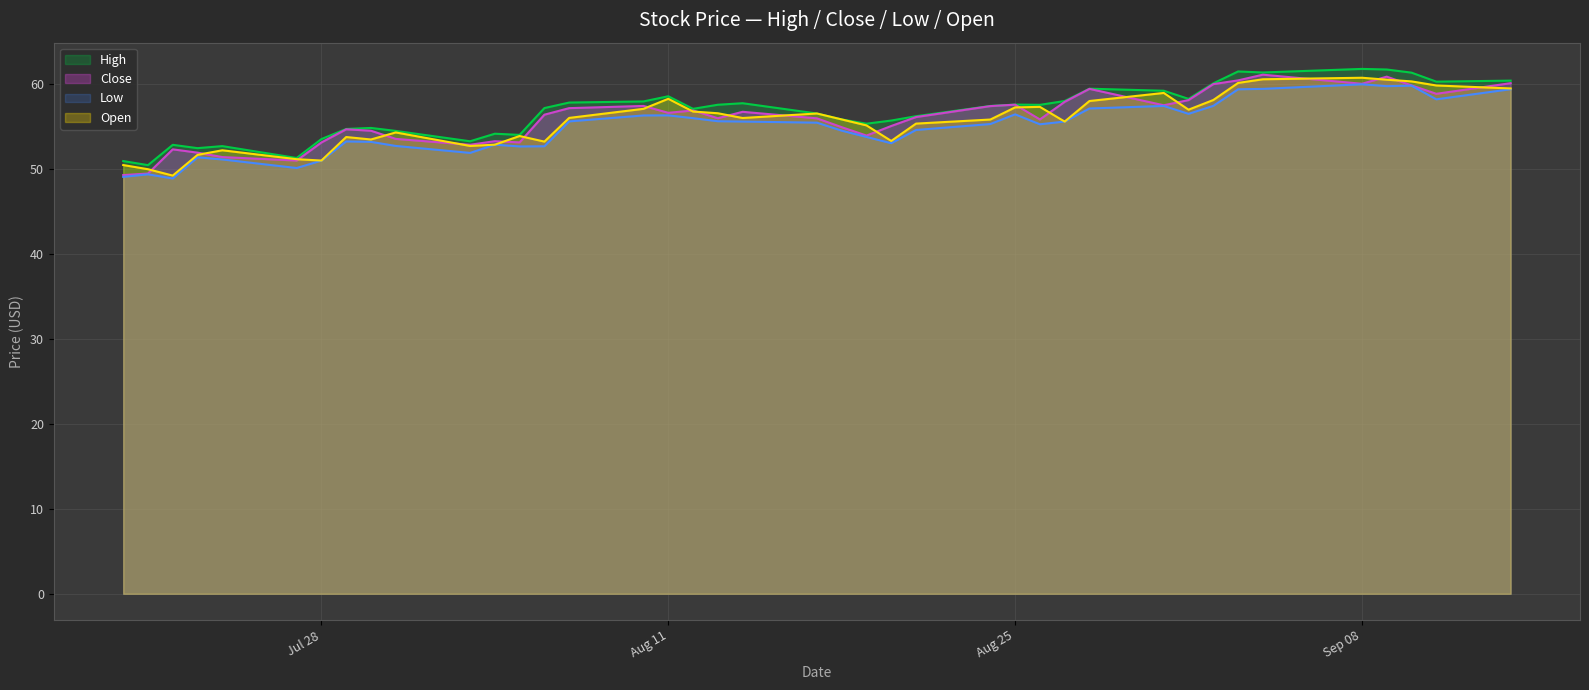

What is the total value across all series at Aug 25?

228.9